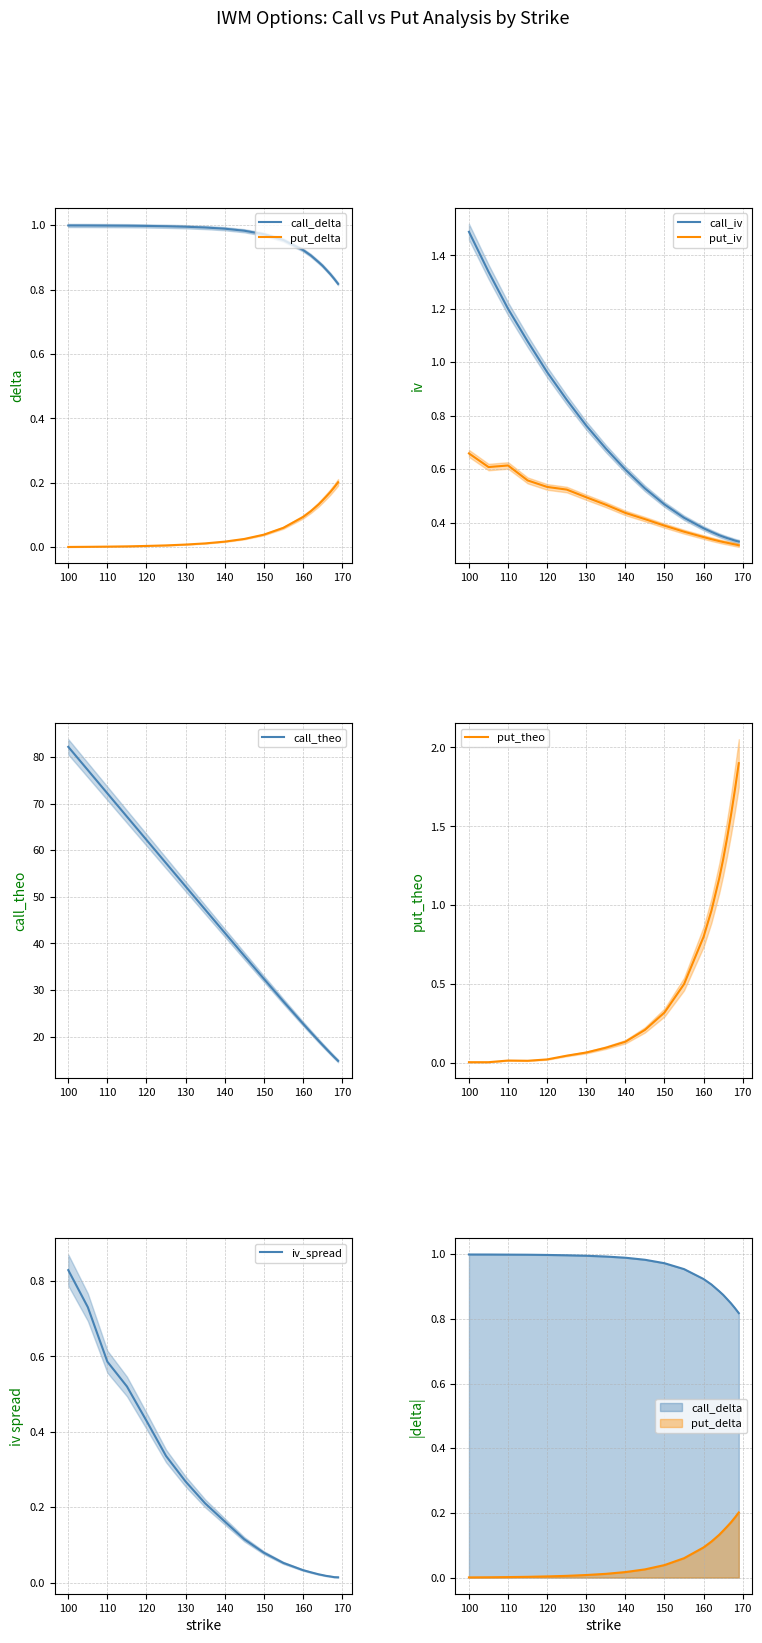

Rank the series at 166 from lowest to highest value.

put_delta, put_iv, call_iv, call_delta, put_theo, call_theo